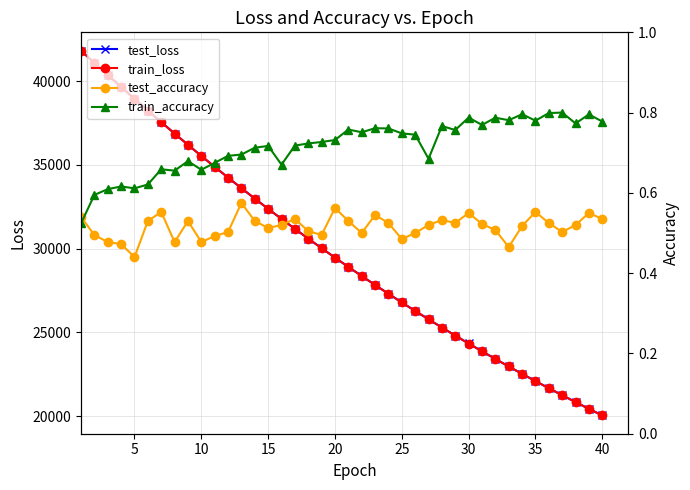

What is the maximum value for test_loss?

41820.7